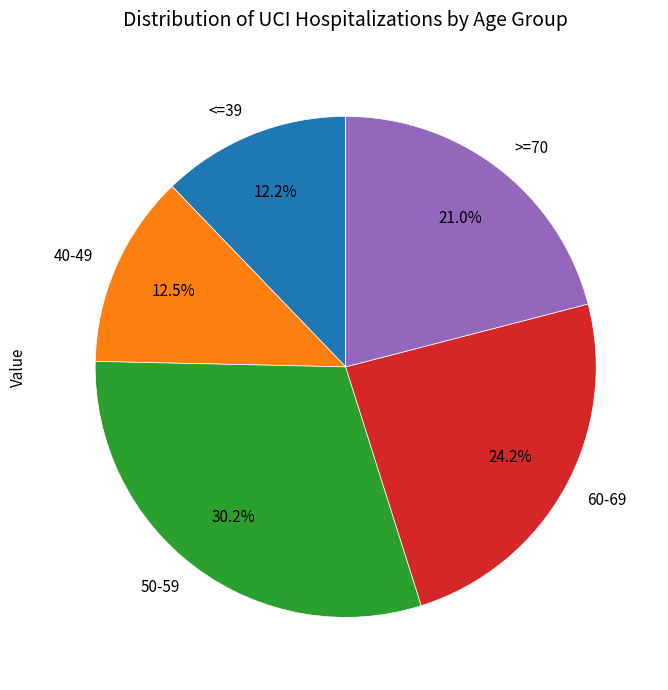

Is there any slice that represents more than half of the pie?

No